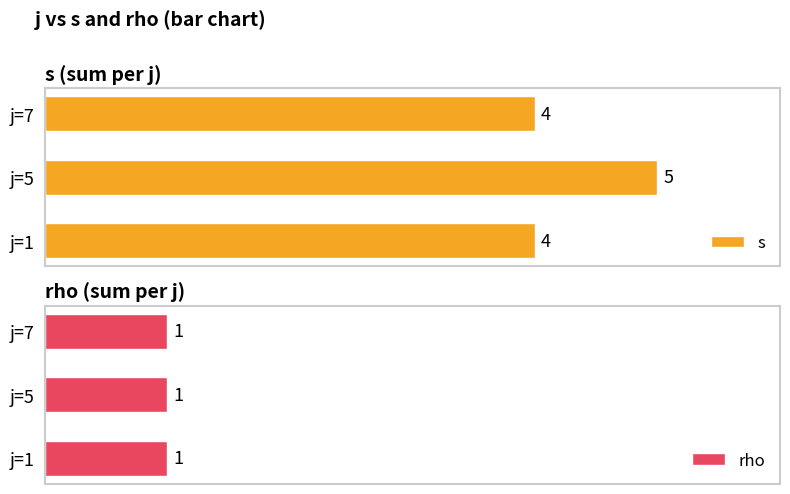

How many bars are there in total?

6